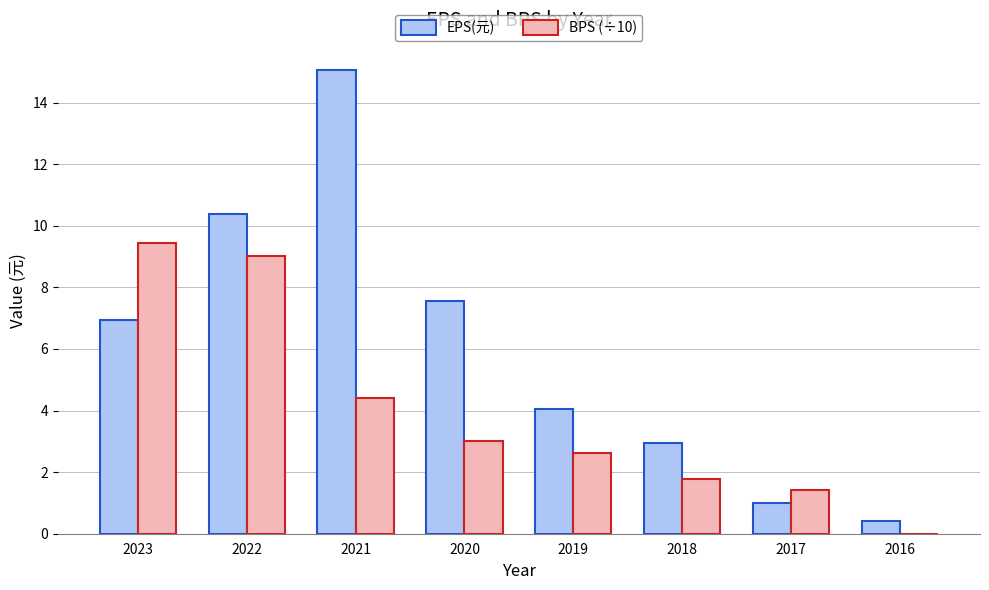

Which series has the largest total across all categories?

EPS(元)